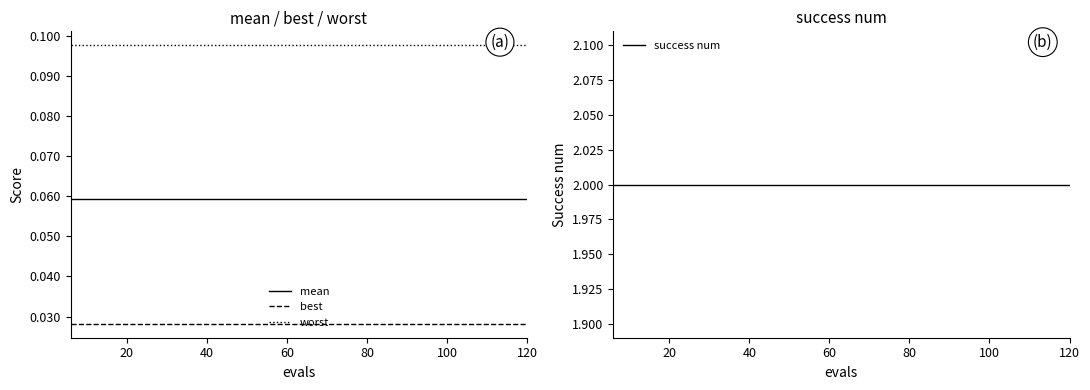

Does the chart display data point markers on the line(s)?

No